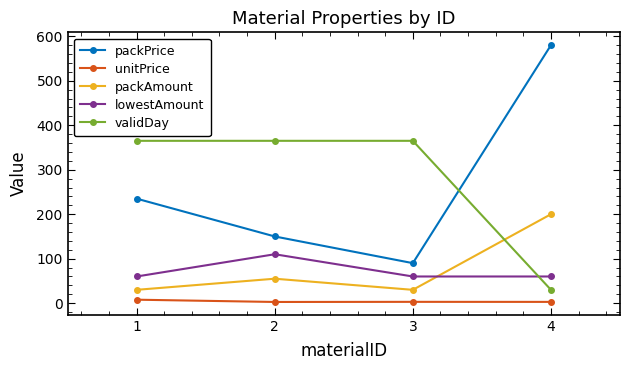

In packAmount, how many points are higher than both neighbors (excluding endpoints)?

1